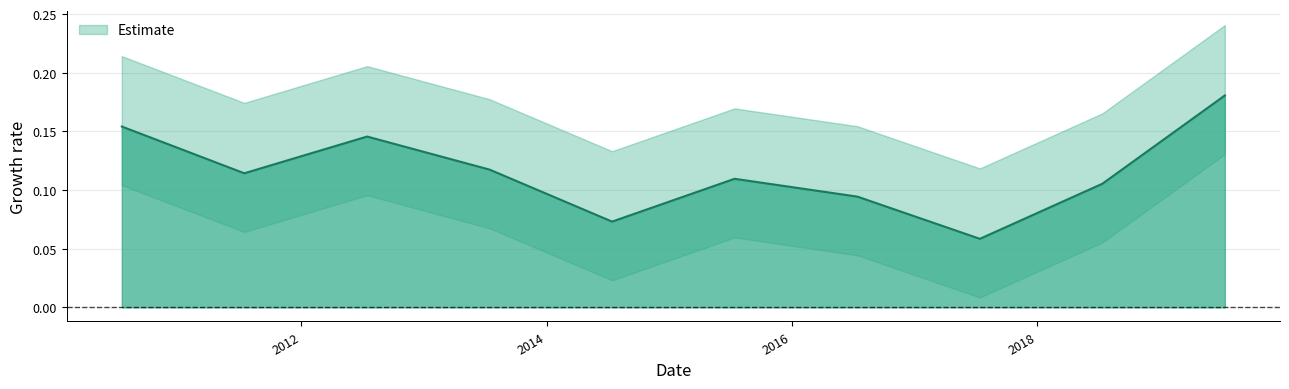

What is the difference between the values at 2019-07-15 and 2018-07-15?

0.1